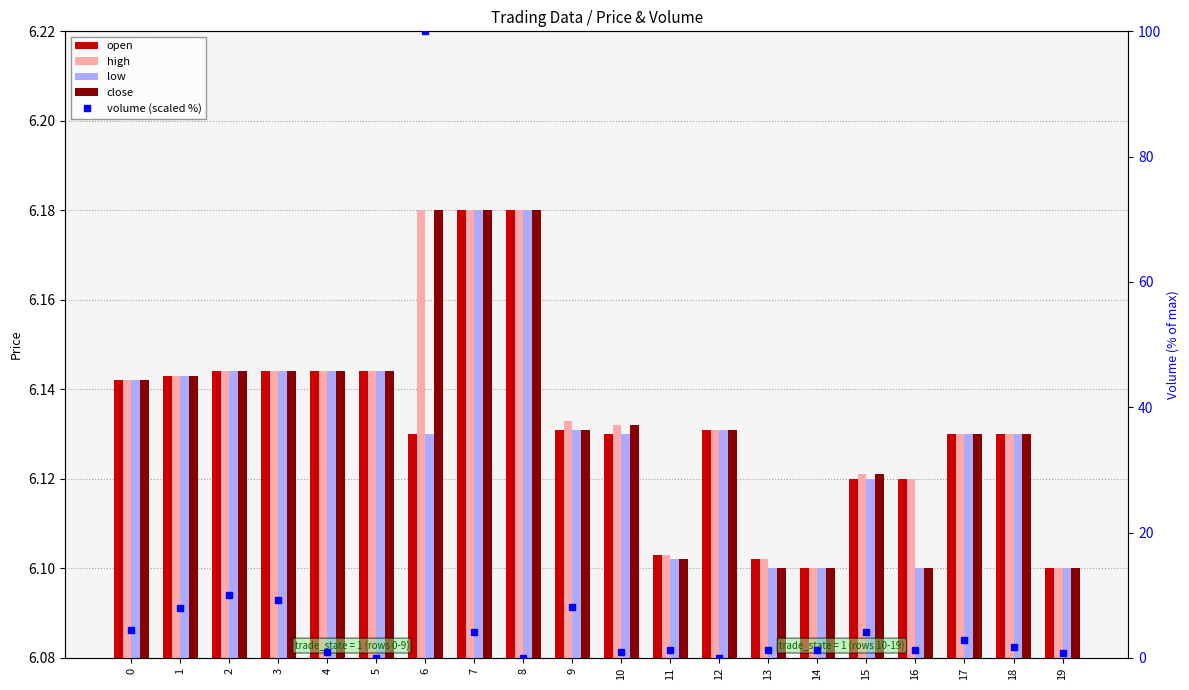

What is the lowest value of the open series?

6.1